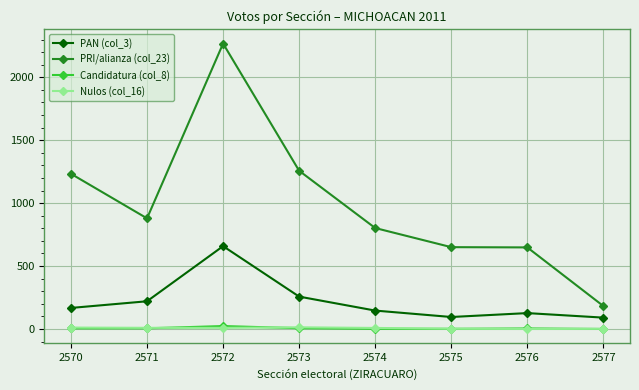

How many categories are shown in the chart?

8